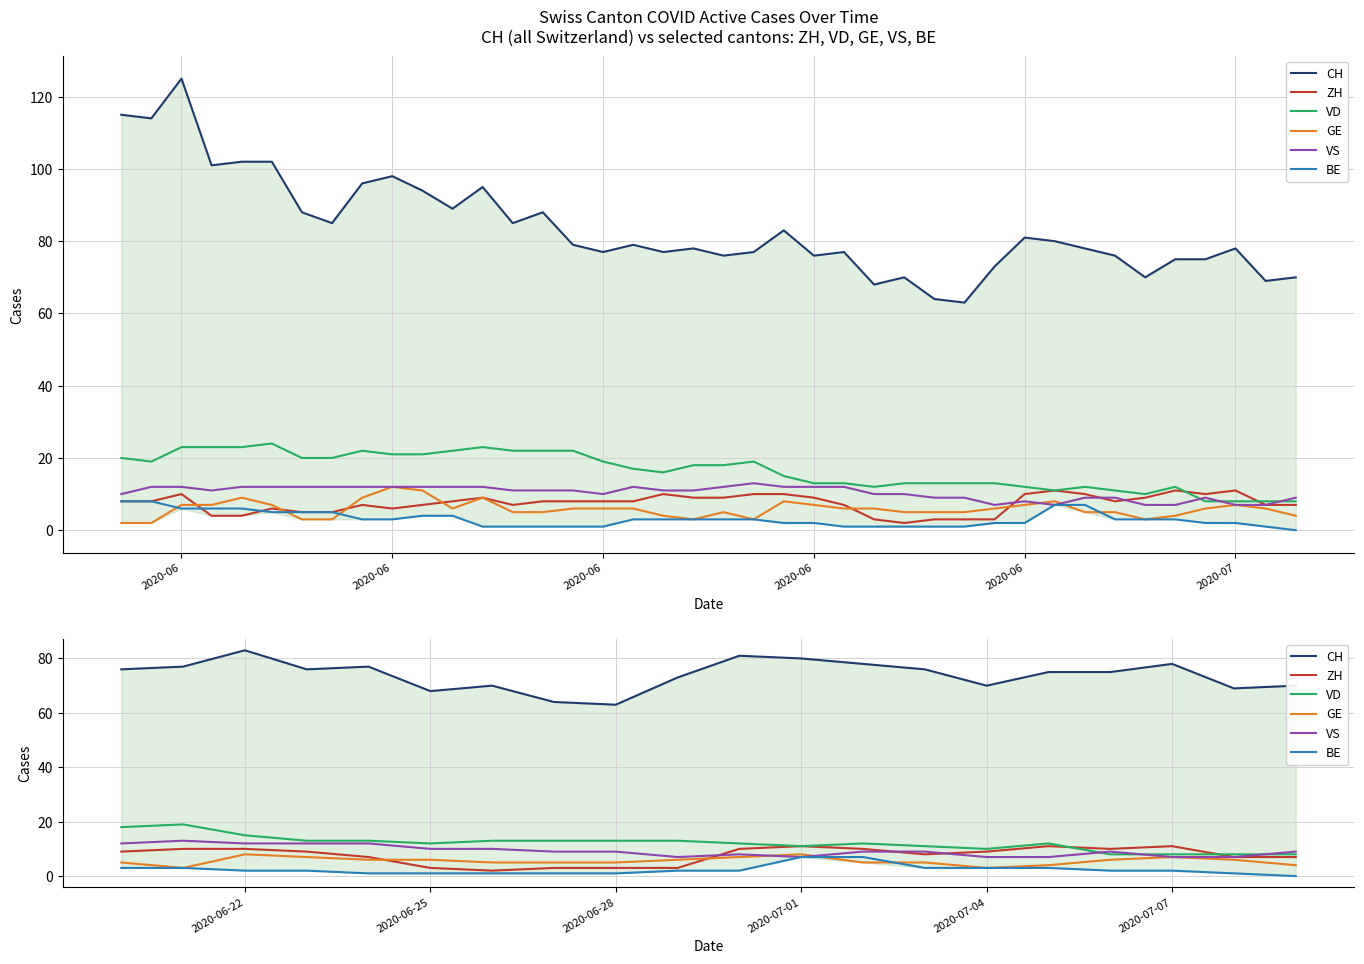

What are all the series names shown in the legend?

CH, ZH, VD, GE, VS, BE